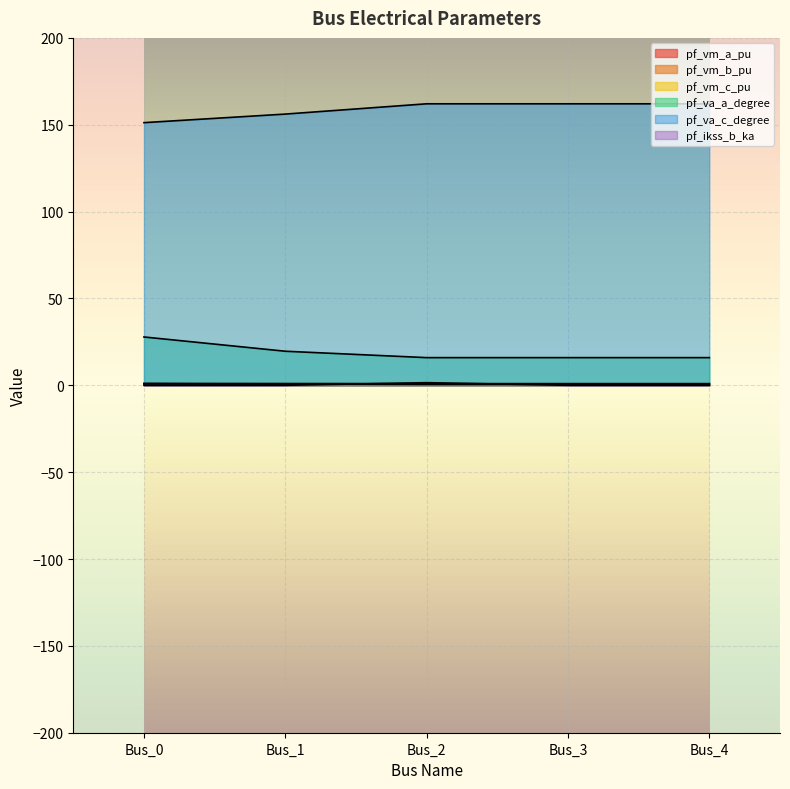

Is the value of pf_vm_c_pu at Bus_1 greater than the value of pf_vm_b_pu at Bus_1?

Yes